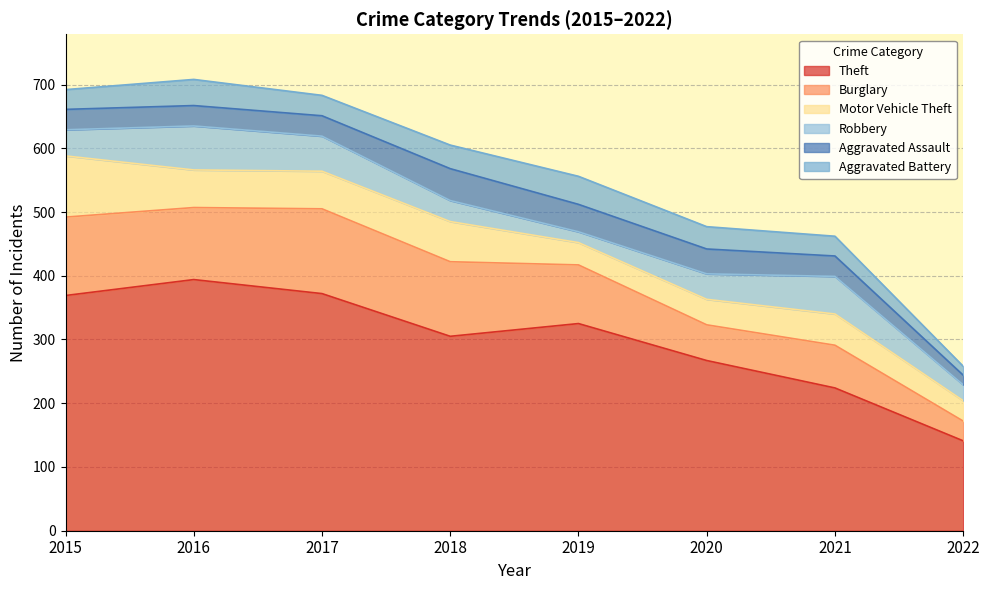

Reading left to right, what are all the values shown in this chart?

Theft: 369	394	372	305	325	267	224	141
Burglary: 123	113	133	117	92	56	67	31
Motor Vehicle Theft: 96	59	59	63	35	40	49	32
Robbery: 41	69	55	33	17	40	59	25
Aggravated Assault: 32	32	32	50	43	39	32	15
Aggravated Battery: 31	41	32	37	44	35	31	14